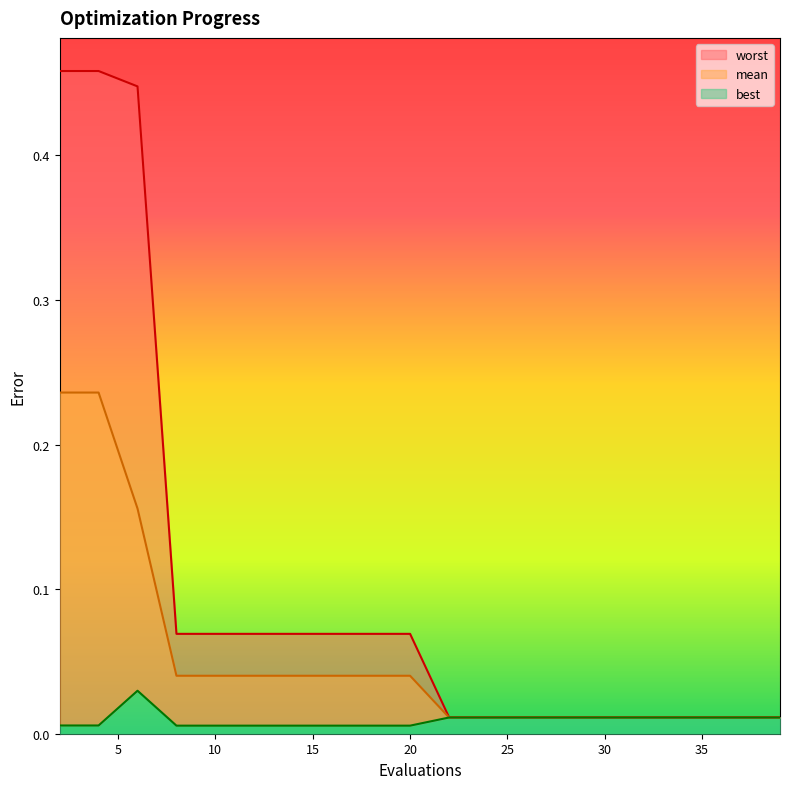

Reading left to right, transcribe all the data shown in this chart.

mean: 0.2	0.2	0.2	0.0	0.0	0.0	0.0	0.0	0.0	0.0	0.0	0.0	0.0	0.0	0.0	0.0	0.0	0.0	0.0	0.0
best: 0.0	0.0	0.0	0.0	0.0	0.0	0.0	0.0	0.0	0.0	0.0	0.0	0.0	0.0	0.0	0.0	0.0	0.0	0.0	0.0
worst: 0.5	0.5	0.4	0.1	0.1	0.1	0.1	0.1	0.1	0.1	0.0	0.0	0.0	0.0	0.0	0.0	0.0	0.0	0.0	0.0